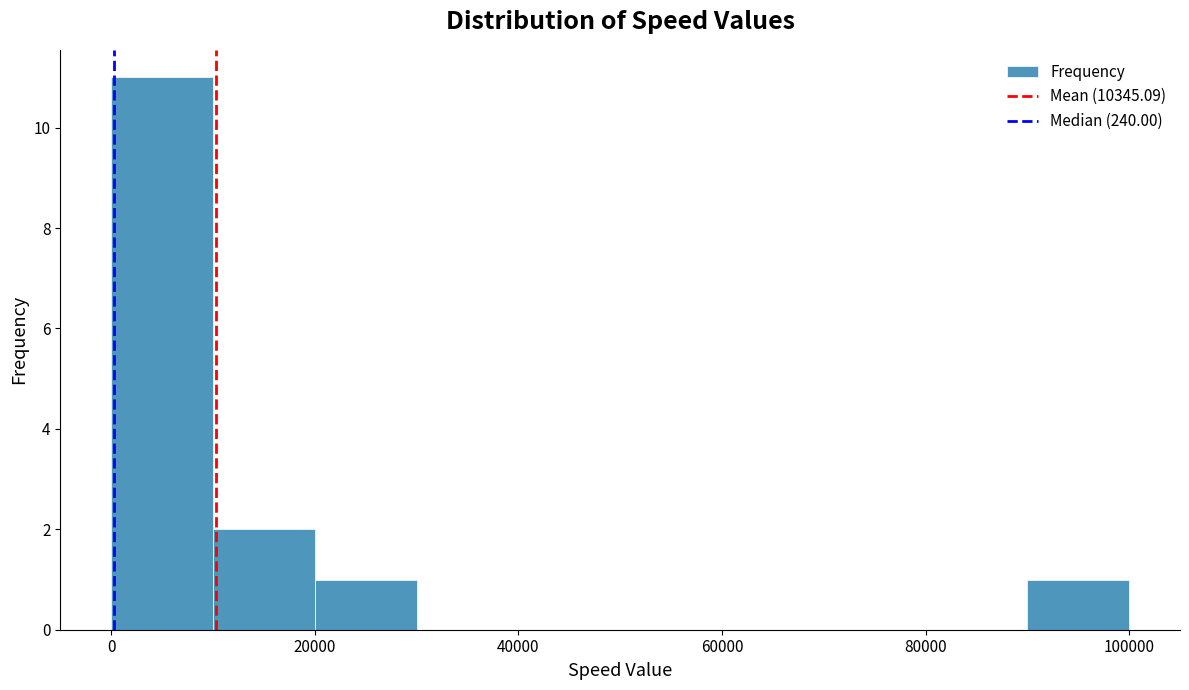

Over which range of the x-axis is the bar tallest?

0 to 10000